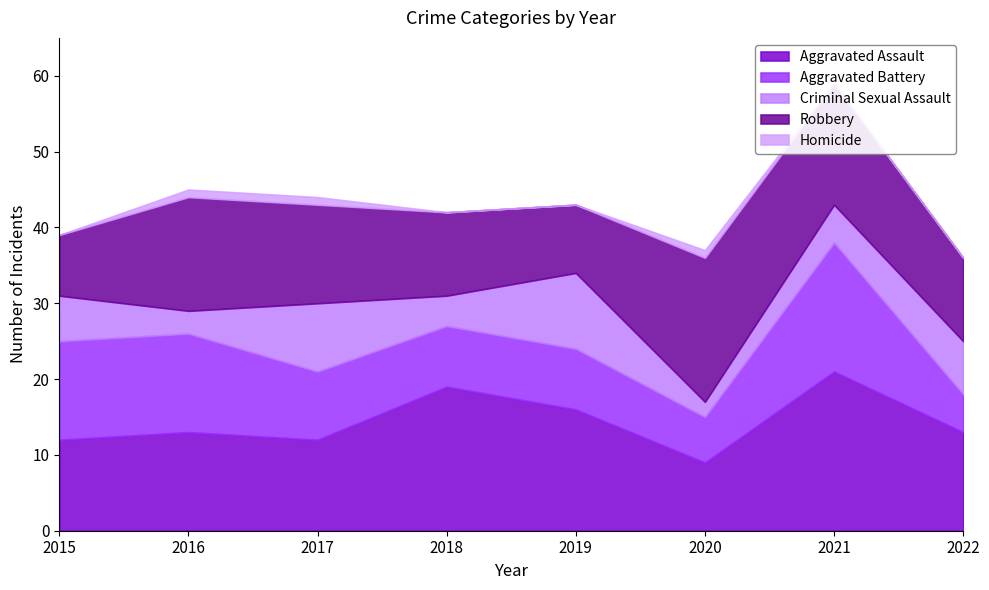

At which category is the sum across all series the highest?

2021